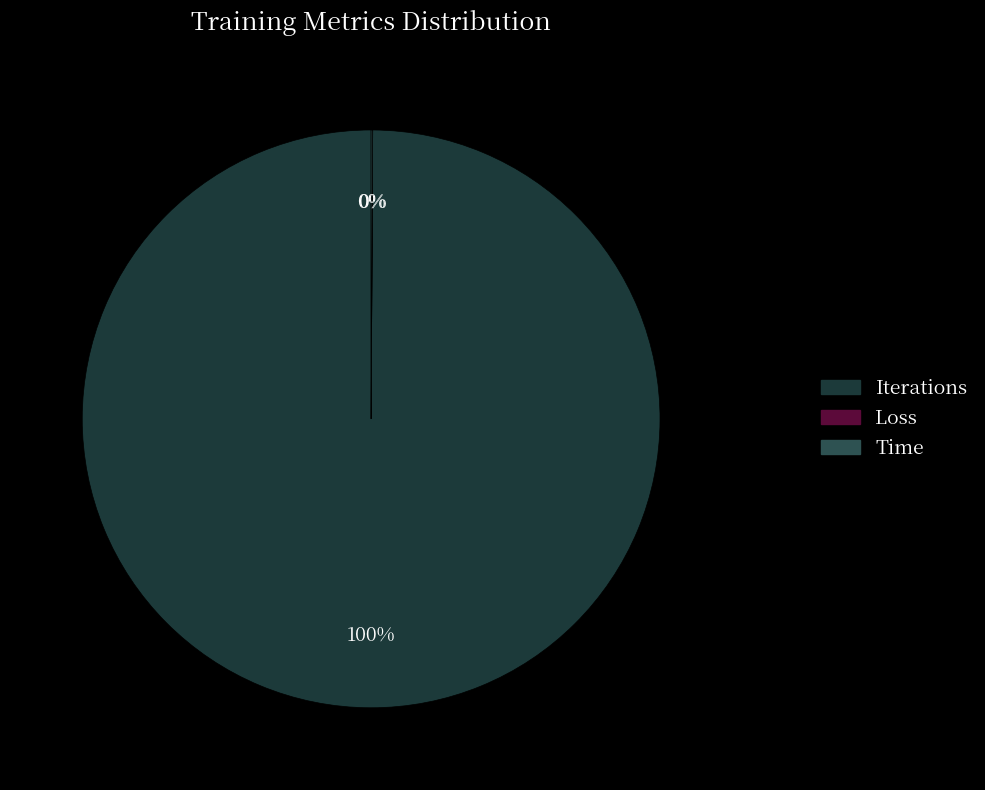

True or false: Time accounts for 0% of the total.

True